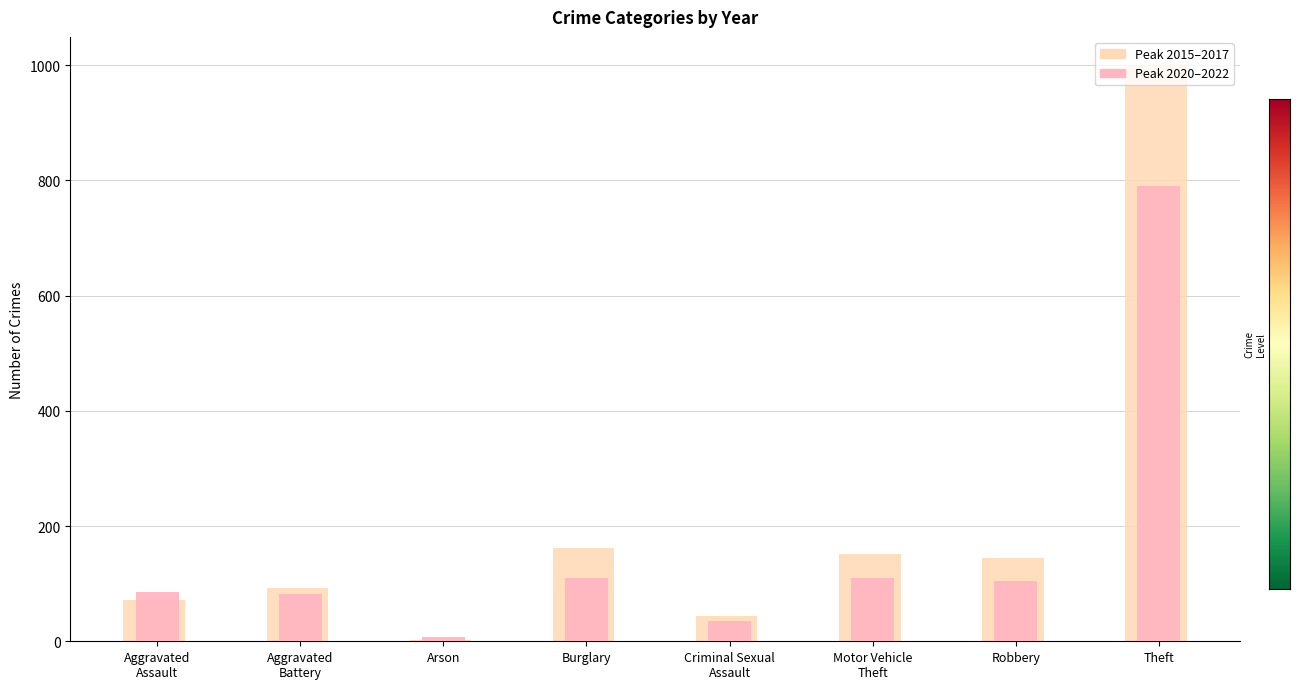

At which label does Peak 2020-2022 first exceed 105?

Burglary